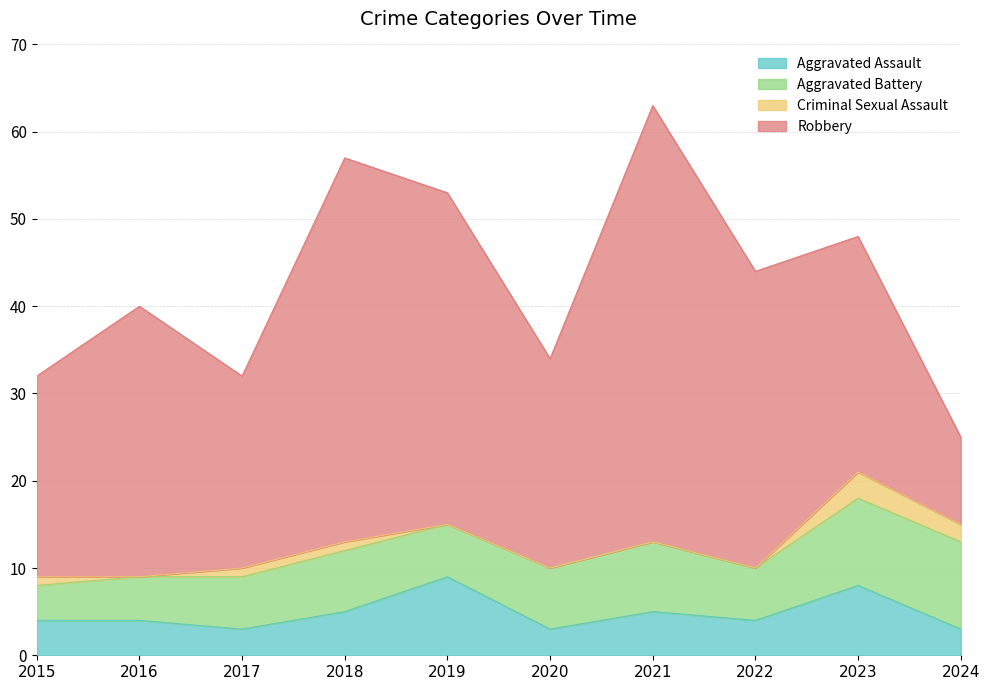

What is the difference between the highest and lowest values at 2022?

34